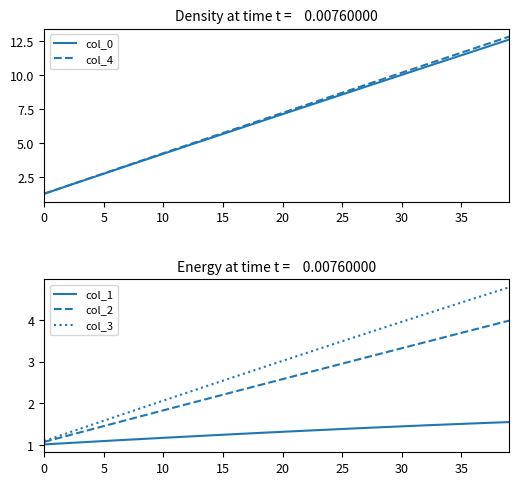

Rank the series at 26 from highest to lowest value.

col_4, col_0, col_3, col_2, col_1